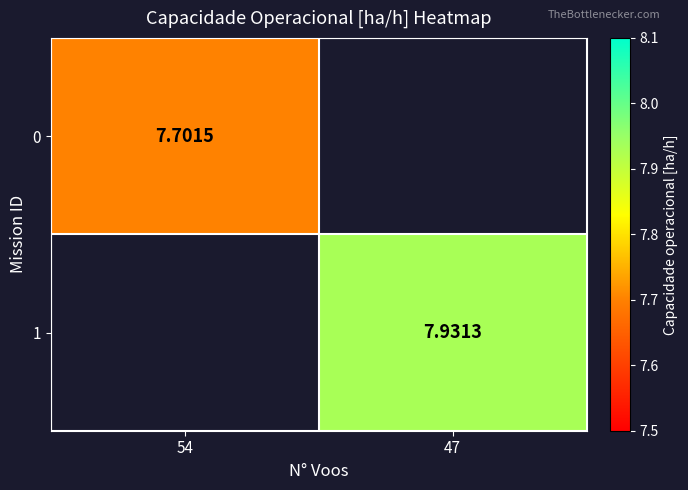

What is the minimum value shown in the chart?

7.7